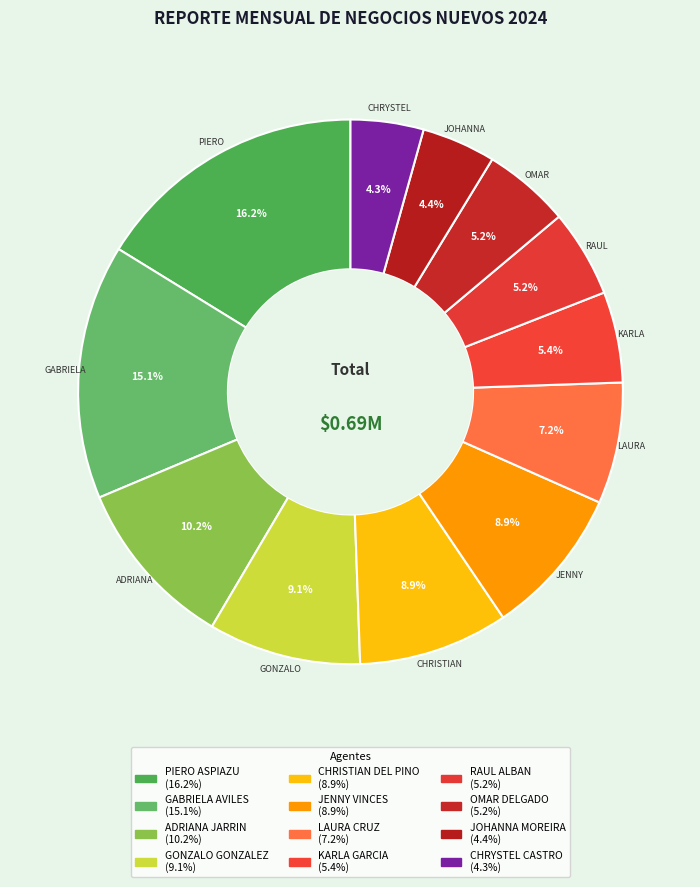

Is it true that LAURA CRUZ is 2% of the pie?

False